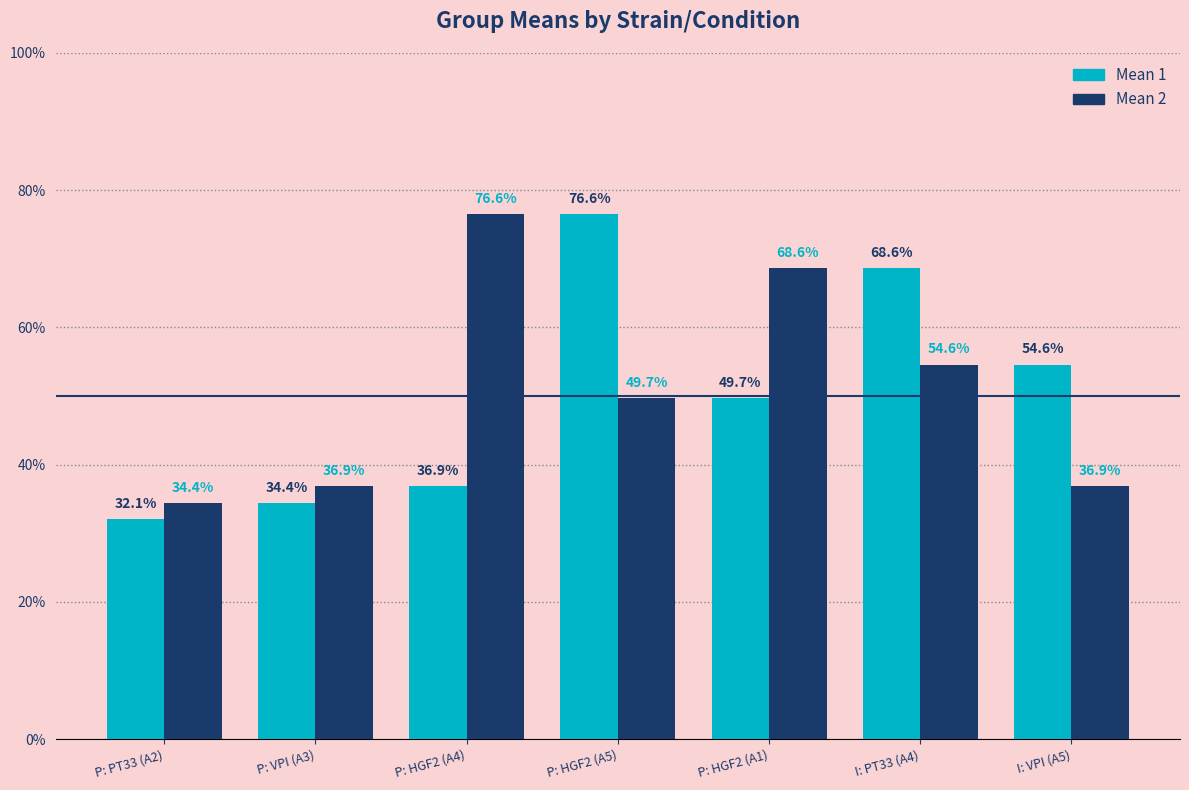

What is the sum of the Mean 2 values at P: PT33 (A2) and P: HGF2 (A5)?

0.8